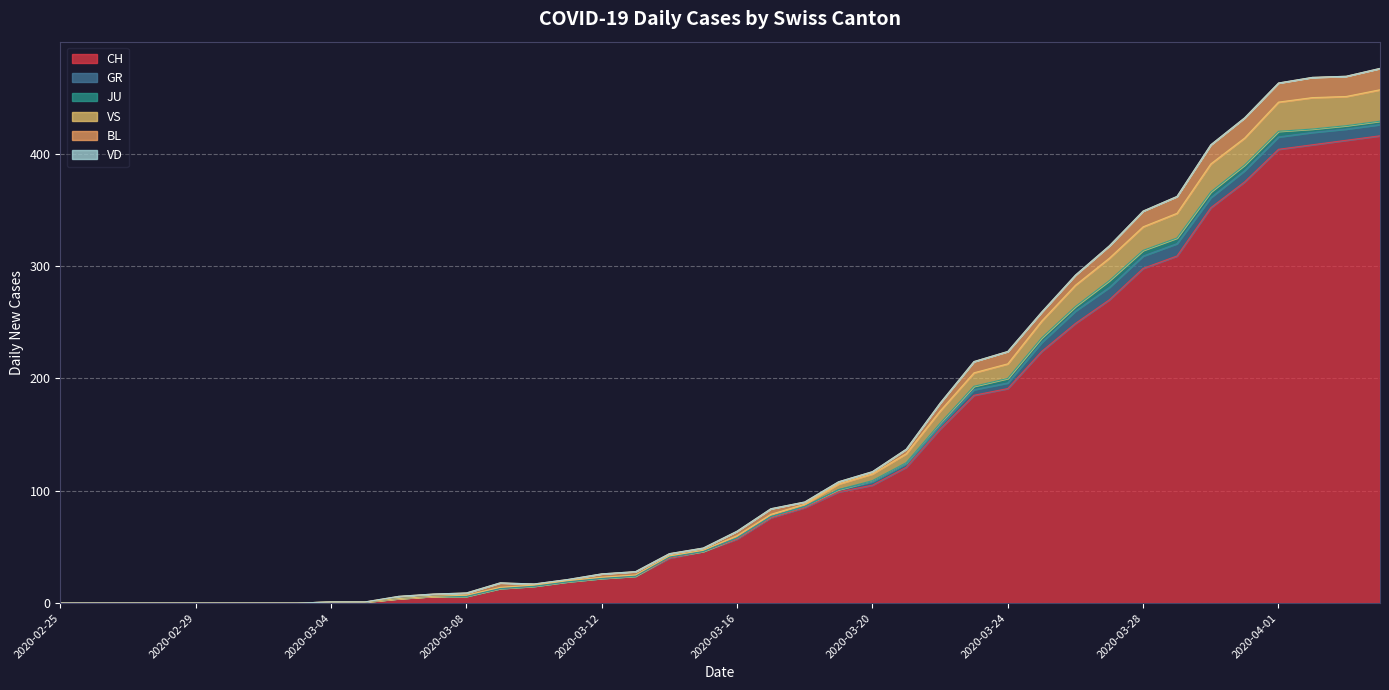

Is it true that JU equals -4 at 2020-03-09?

False